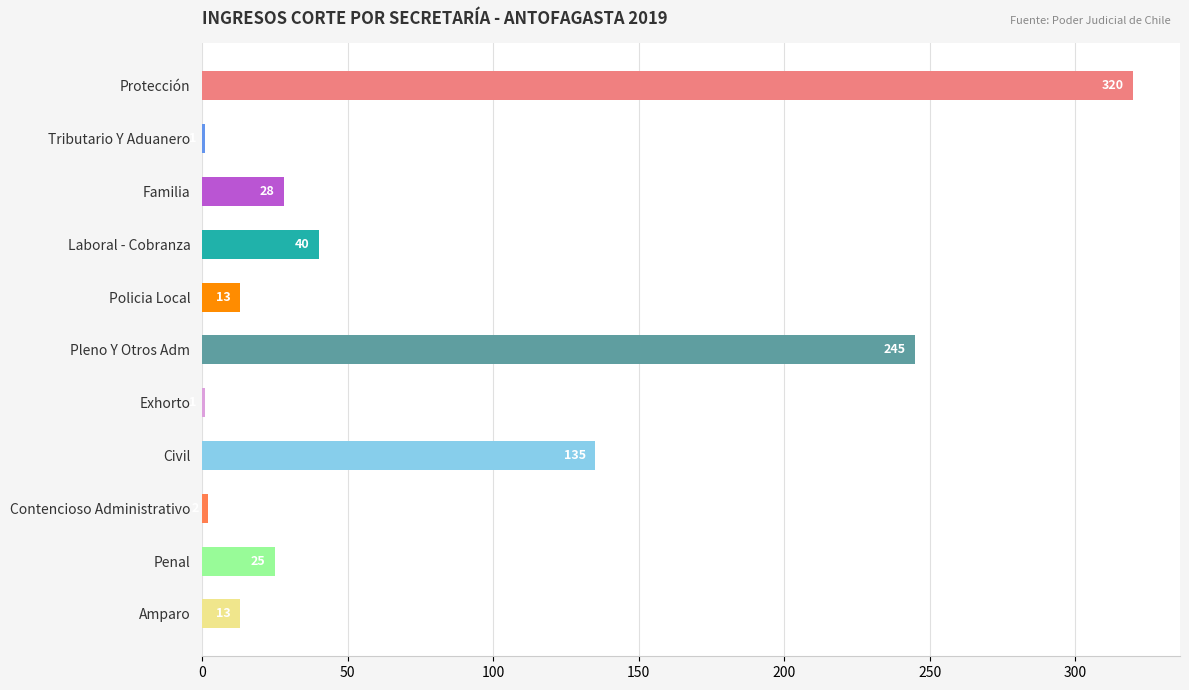

Reading top to bottom, extract all data points from this chart.

Protección=320	Tributario Y Aduanero=1	Familia=28	Laboral - Cobranza=40	Policia Local=13	Pleno Y Otros Adm=245	Exhorto=1	Civil=135	Contencioso Administrativo=2	Penal=25	Amparo=13